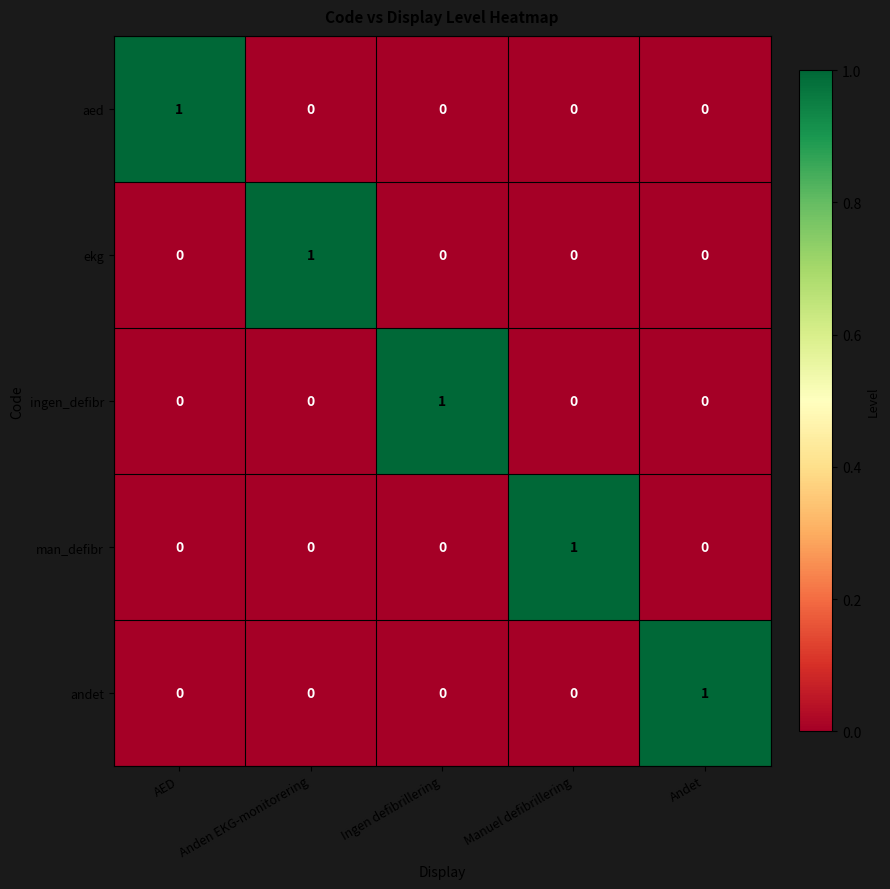

Reading left to right, transcribe all the data shown in this chart.

aed: AED=1	Anden EKG-monitorering=0	Ingen defibrillering=0	Manuel defibrillering=0	Andet=0
ekg: AED=0	Anden EKG-monitorering=1	Ingen defibrillering=0	Manuel defibrillering=0	Andet=0
ingen_defibr: AED=0	Anden EKG-monitorering=0	Ingen defibrillering=1	Manuel defibrillering=0	Andet=0
man_defibr: AED=0	Anden EKG-monitorering=0	Ingen defibrillering=0	Manuel defibrillering=1	Andet=0
andet: AED=0	Anden EKG-monitorering=0	Ingen defibrillering=0	Manuel defibrillering=0	Andet=1